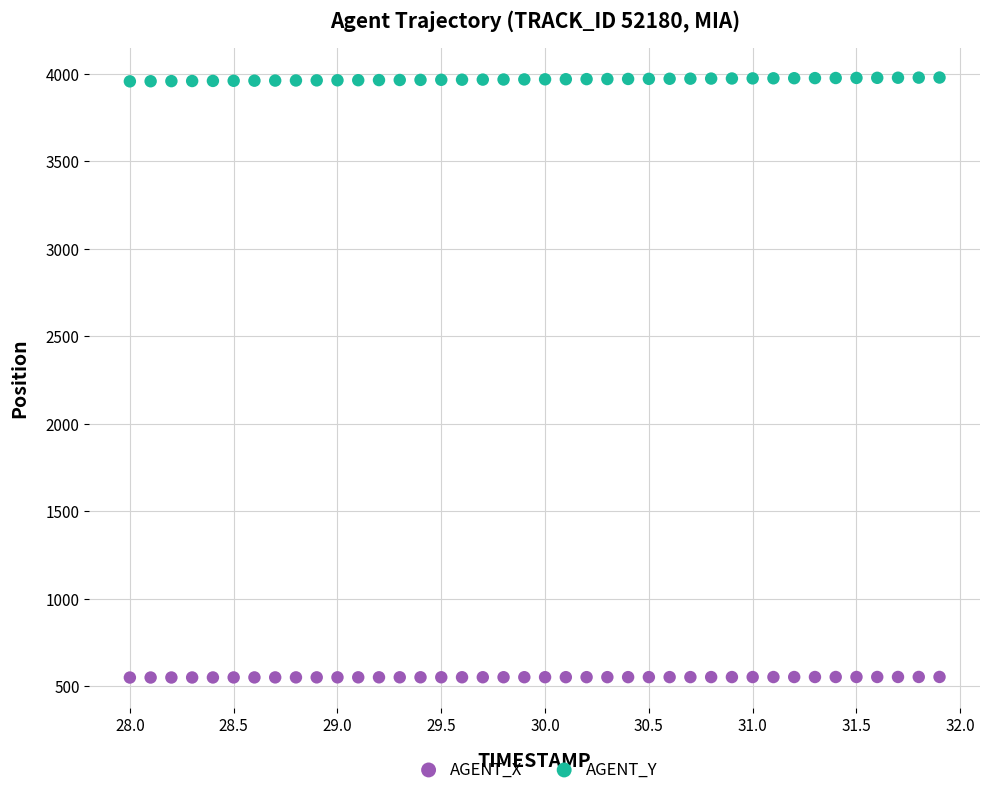

Across all data points, what is the range of X values (max minus min)?

3.9